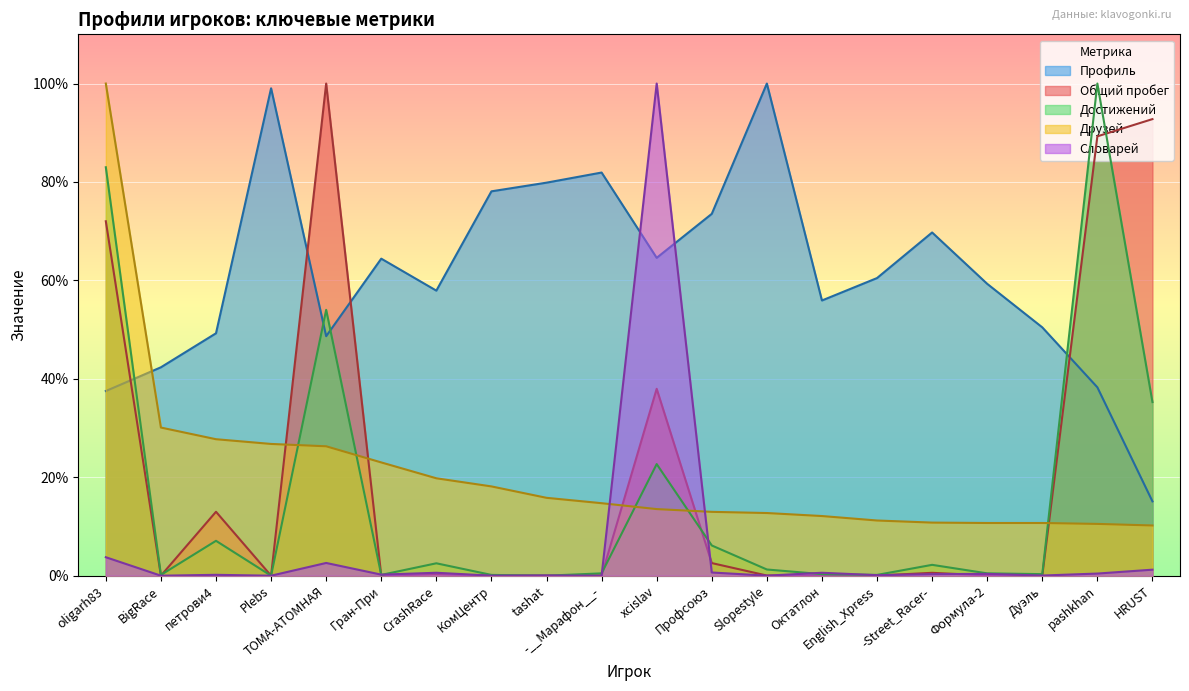

What is the value of the Друзей point at the 9th from the left?

15.8